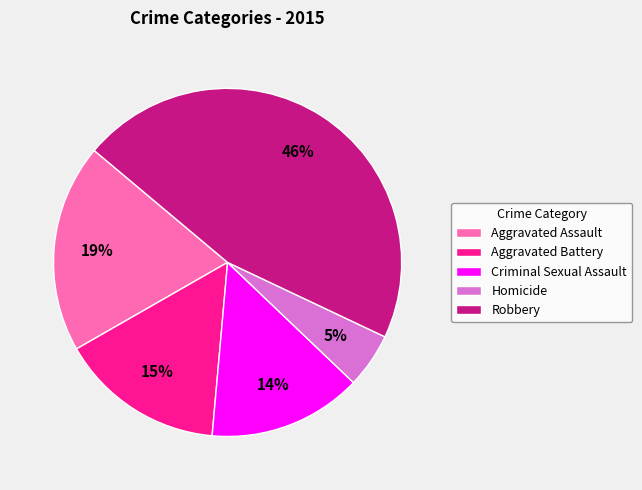

Is the sum of Aggravated Battery and Criminal Sexual Assault greater than half?

No